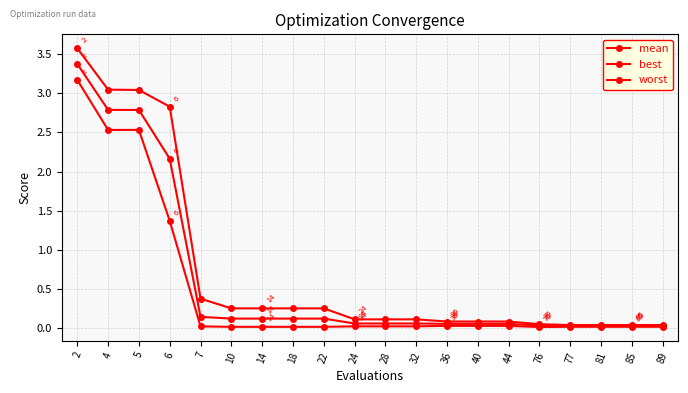

How many series are shown in this chart?

3